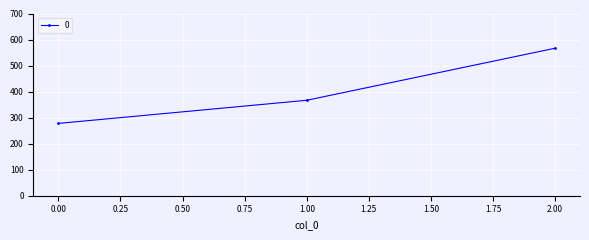

How many categories are shown in the chart?

3